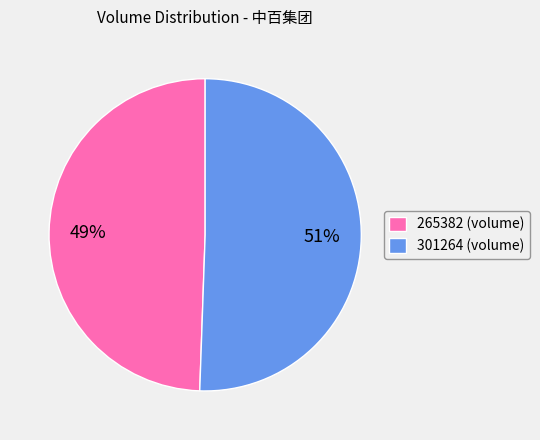

Which category accounts for the majority?

301264